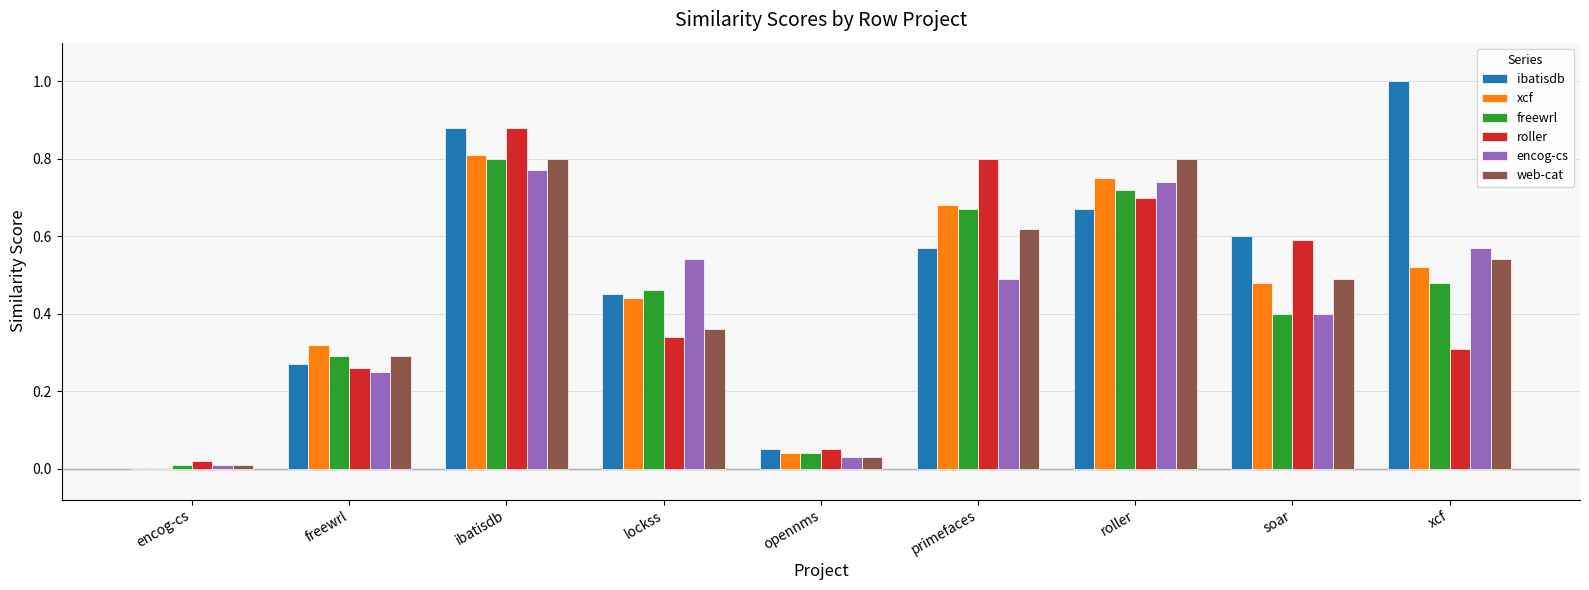

At which label does freewrl reach its peak?

ibatisdb